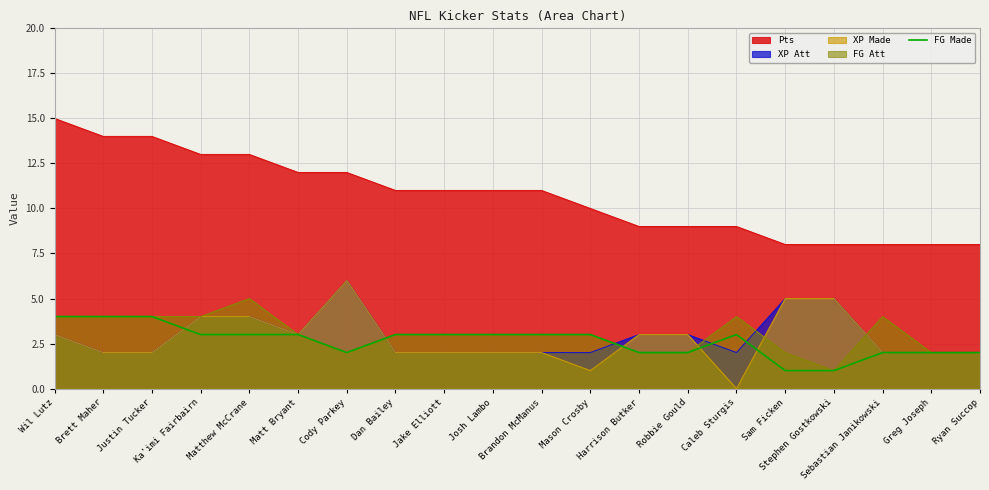

What is the greatest value displayed?

15